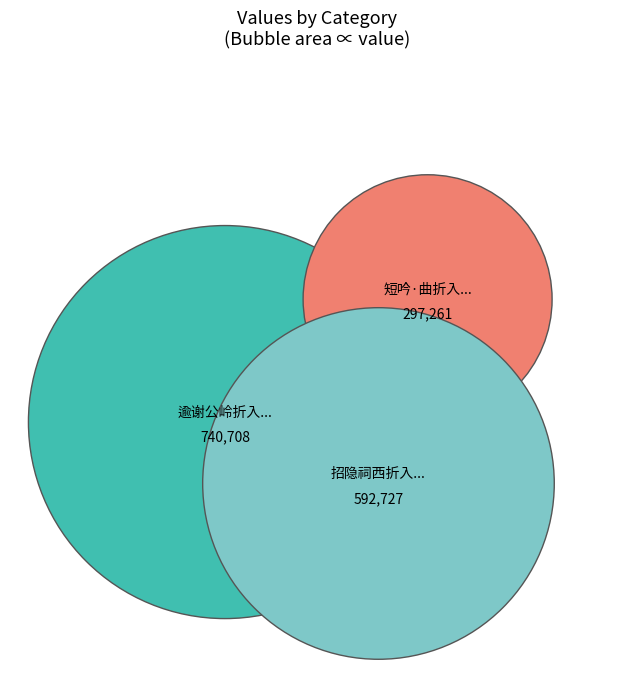

To the nearest percent, what is the average slice percentage?

33%